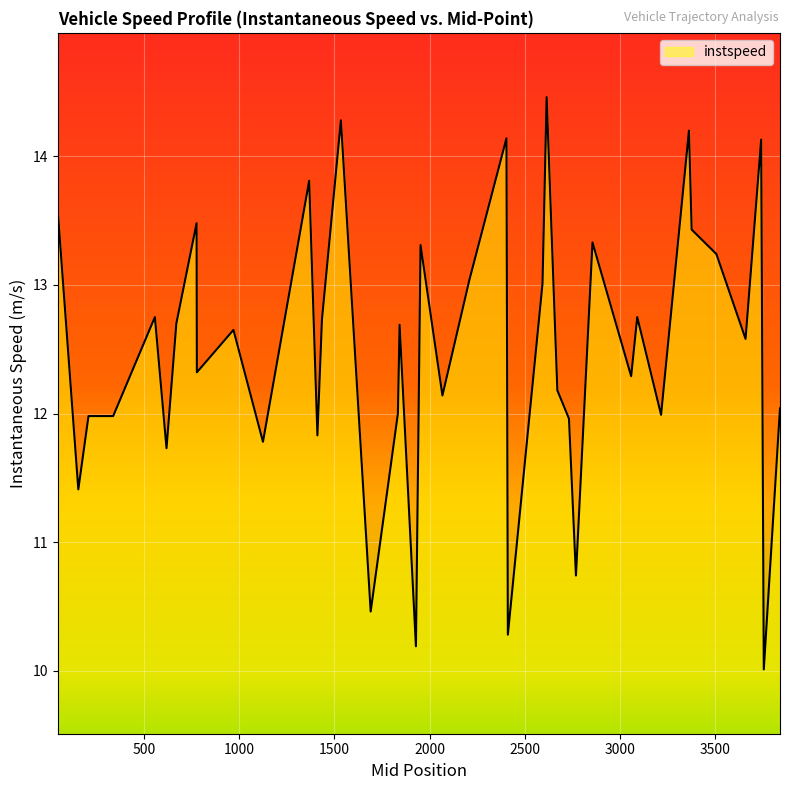

What is the smallest value displayed?

10.0